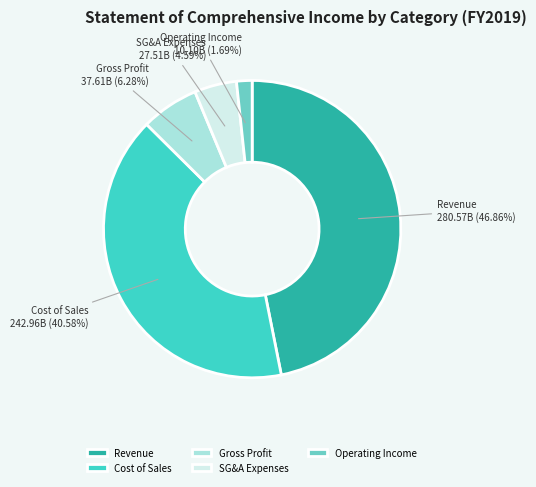

Count the number of slices in the pie.

5